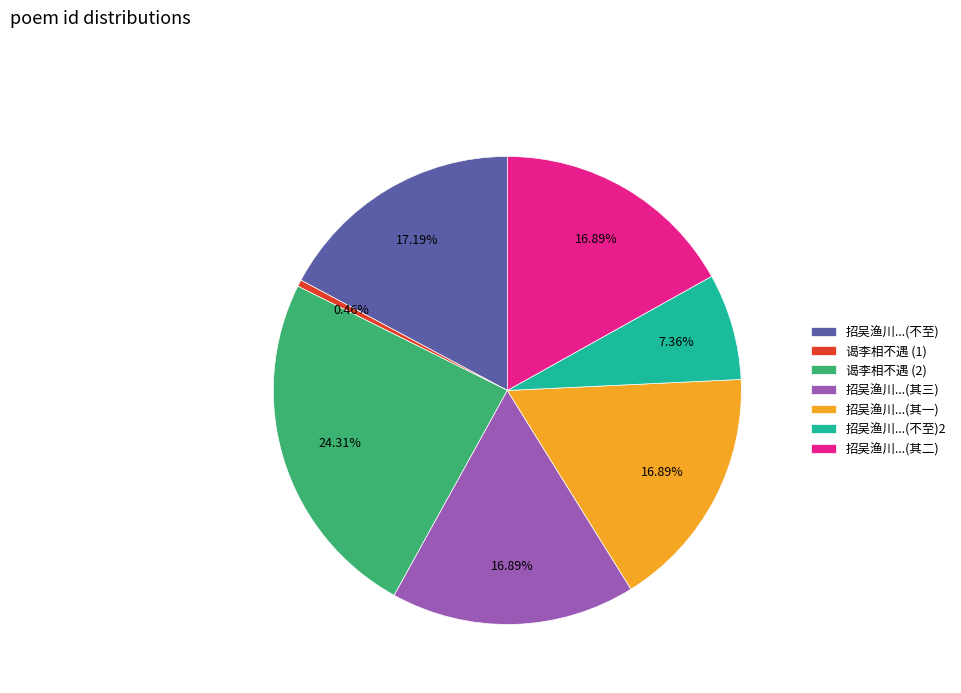

Is 谒李相不遇 (1) the majority of the pie?

No